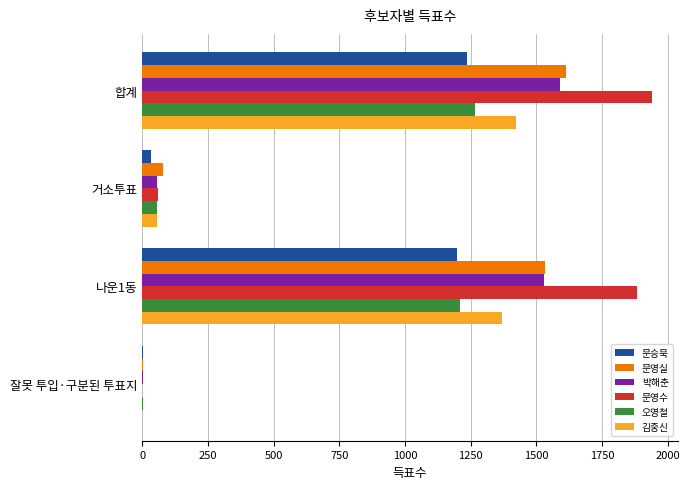

Is the value of 오영철 at 합계 greater than the value of 김중신 at 나운1동?

No